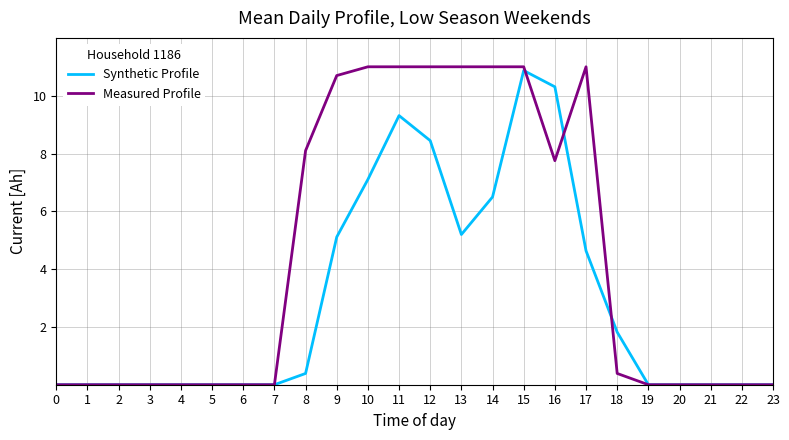

True or false: Synthetic Profile has a value of 0.0 at 19.

True